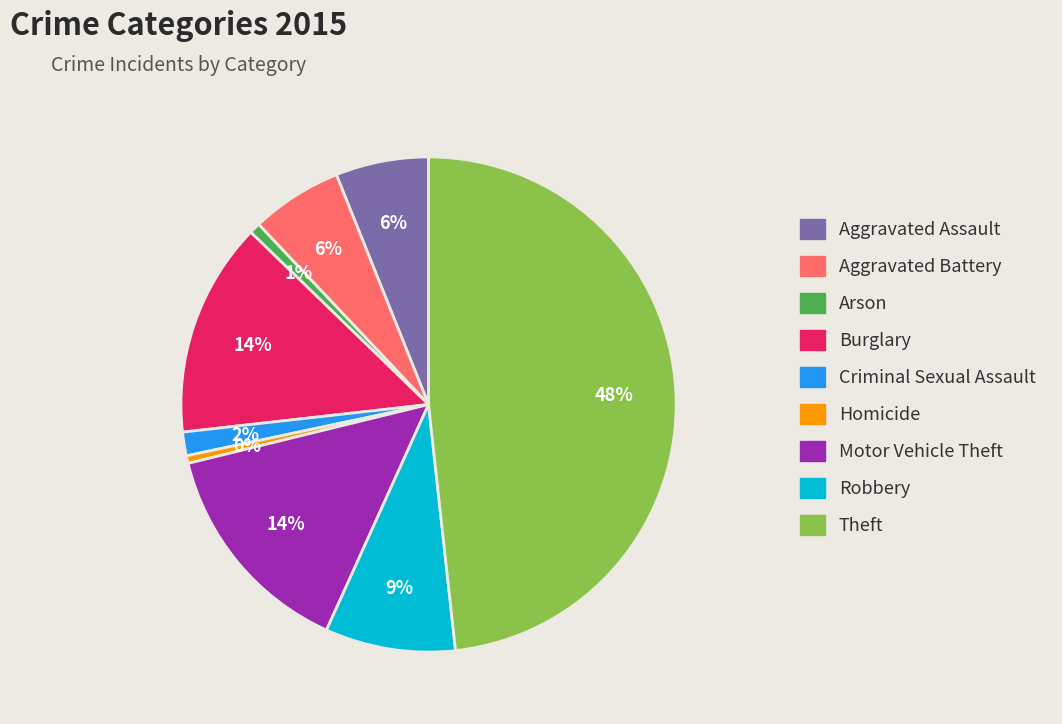

Which slice is the largest?

Theft